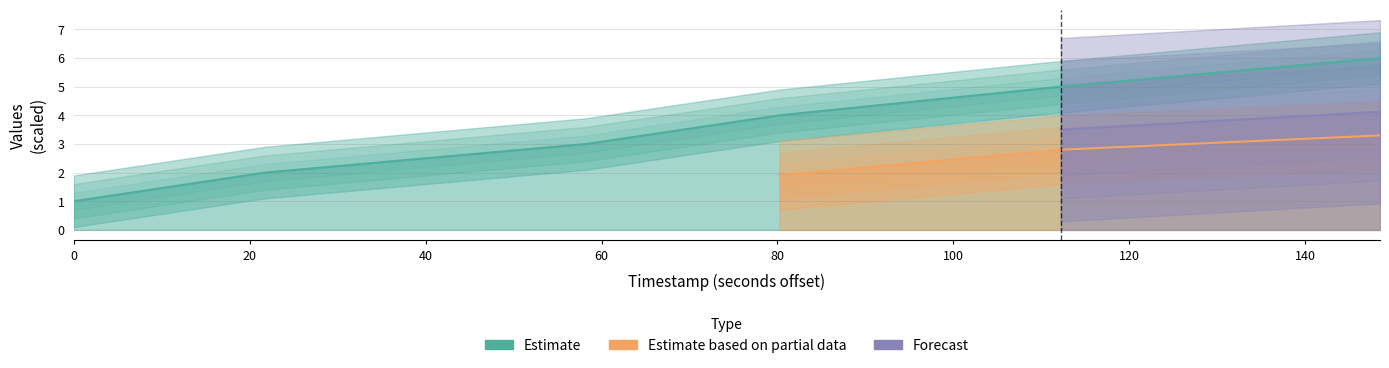

What is the value of the 3rd point from the left?

3